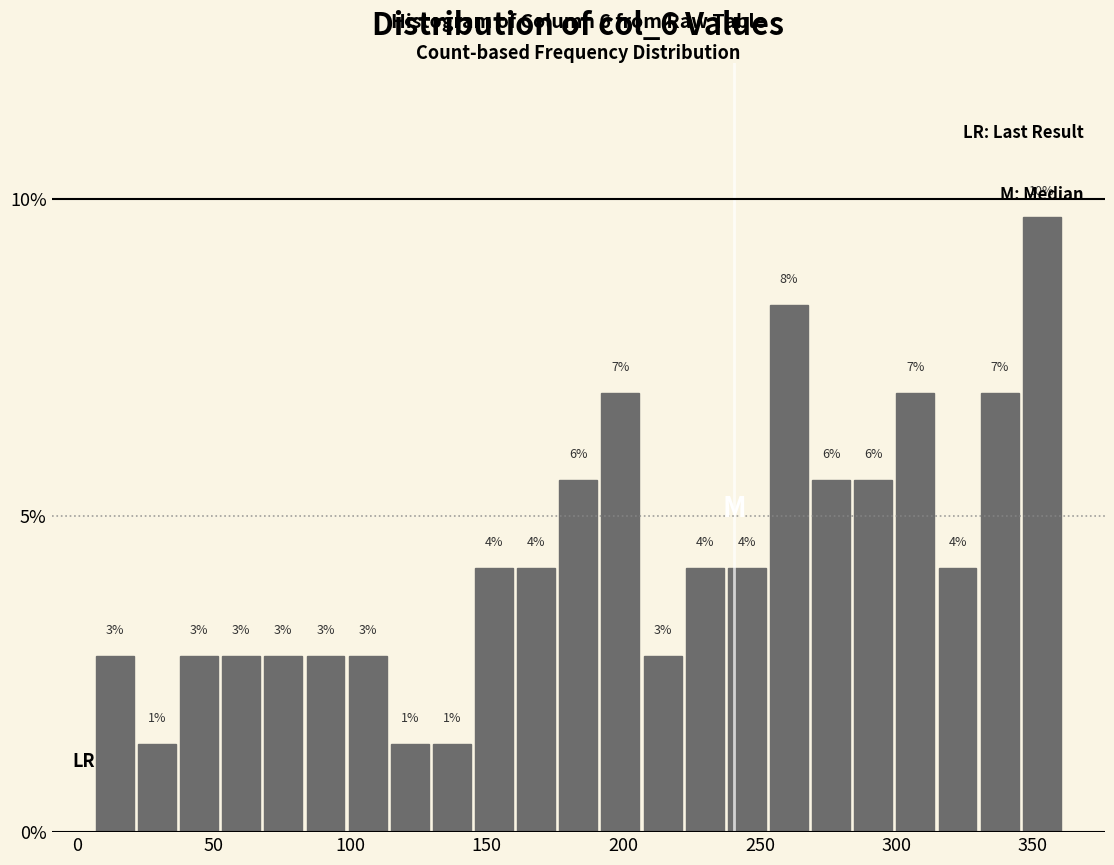

Around what value on the x-axis is the tallest bar? Give the approximate position of its centre, as read against the axis.

355